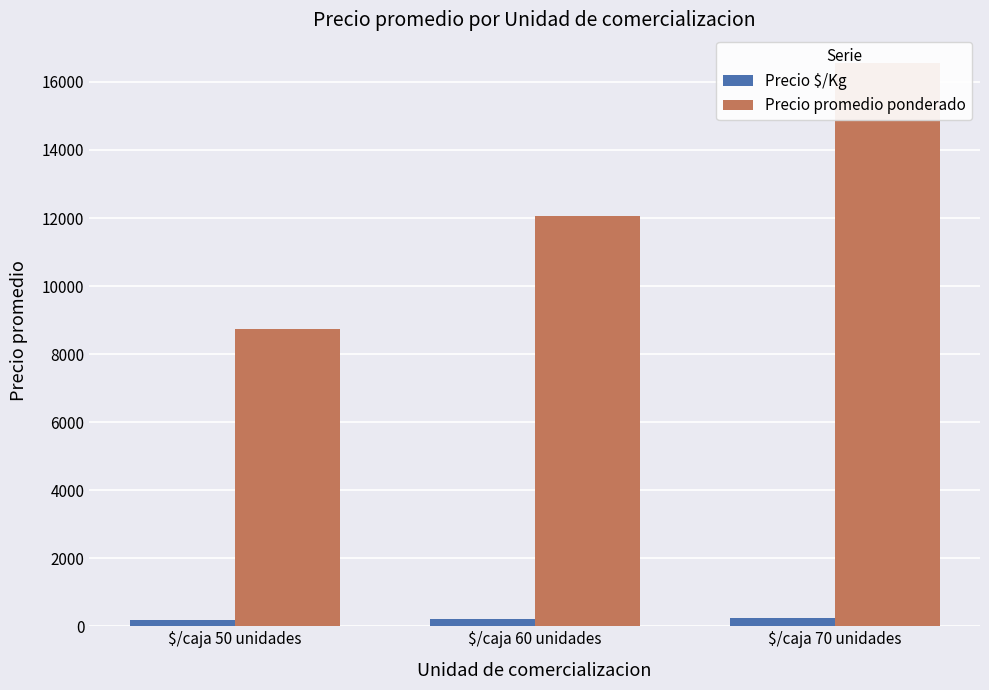

What is the smallest value displayed?

175